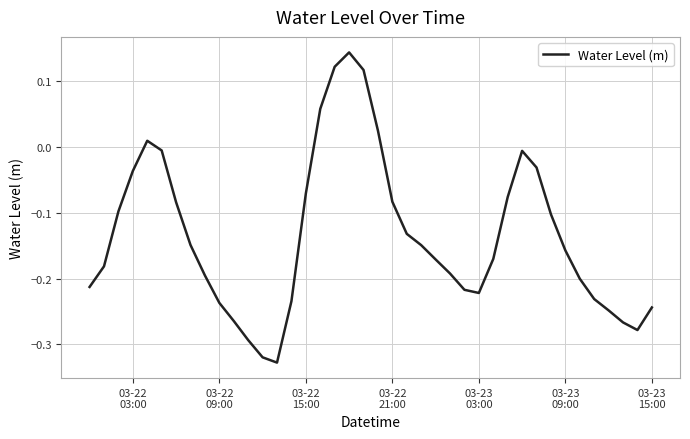

What is the difference between the maximum and minimum values?

0.5